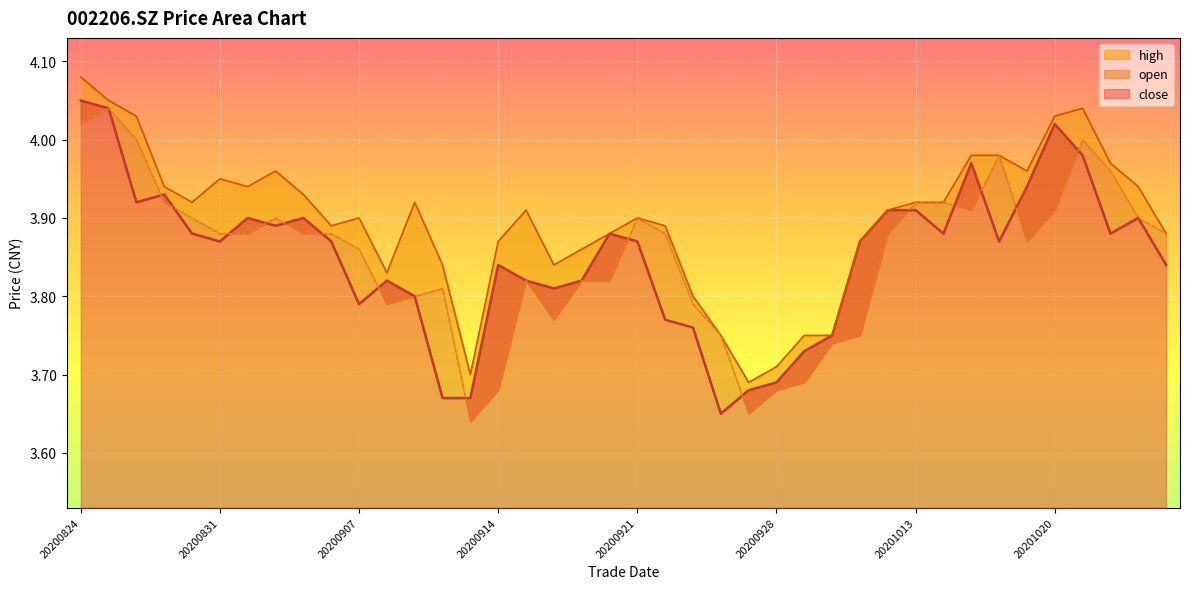

Reading left to right, list all the values displayed in this chart.

close: 20200824=4.0	20200825=4.0	20200826=3.9	20200827=3.9	20200828=3.9	20200831=3.9	20200901=3.9	20200902=3.9	20200903=3.9	20200904=3.9	20200907=3.8	20200908=3.8	20200909=3.8	20200910=3.7	20200911=3.7	20200914=3.8	20200915=3.8	20200916=3.8	20200917=3.8	20200918=3.9	20200921=3.9	20200922=3.8	20200923=3.8	20200924=3.6	20200925=3.7	20200928=3.7	20200929=3.7	20200930=3.8	20201009=3.9	20201012=3.9	20201013=3.9	20201014=3.9	20201015=4.0	20201016=3.9	20201019=3.9	20201020=4.0	20201021=4.0	20201022=3.9	20201023=3.9	20201026=3.8
high: 20200824=4.1	20200825=4.0	20200826=4.0	20200827=3.9	20200828=3.9	20200831=4.0	20200901=3.9	20200902=4.0	20200903=3.9	20200904=3.9	20200907=3.9	20200908=3.8	20200909=3.9	20200910=3.8	20200911=3.7	20200914=3.9	20200915=3.9	20200916=3.8	20200917=3.9	20200918=3.9	20200921=3.9	20200922=3.9	20200923=3.8	20200924=3.8	20200925=3.7	20200928=3.7	20200929=3.8	20200930=3.8	20201009=3.9	20201012=3.9	20201013=3.9	20201014=3.9	20201015=4.0	20201016=4.0	20201019=4.0	20201020=4.0	20201021=4.0	20201022=4.0	20201023=3.9	20201026=3.9
open: 20200824=4.0	20200825=4.0	20200826=4.0	20200827=3.9	20200828=3.9	20200831=3.9	20200901=3.9	20200902=3.9	20200903=3.9	20200904=3.9	20200907=3.9	20200908=3.8	20200909=3.8	20200910=3.8	20200911=3.6	20200914=3.7	20200915=3.8	20200916=3.8	20200917=3.8	20200918=3.8	20200921=3.9	20200922=3.9	20200923=3.8	20200924=3.8	20200925=3.6	20200928=3.7	20200929=3.7	20200930=3.7	20201009=3.8	20201012=3.9	20201013=3.9	20201014=3.9	20201015=3.9	20201016=4.0	20201019=3.9	20201020=3.9	20201021=4.0	20201022=4.0	20201023=3.9	20201026=3.9